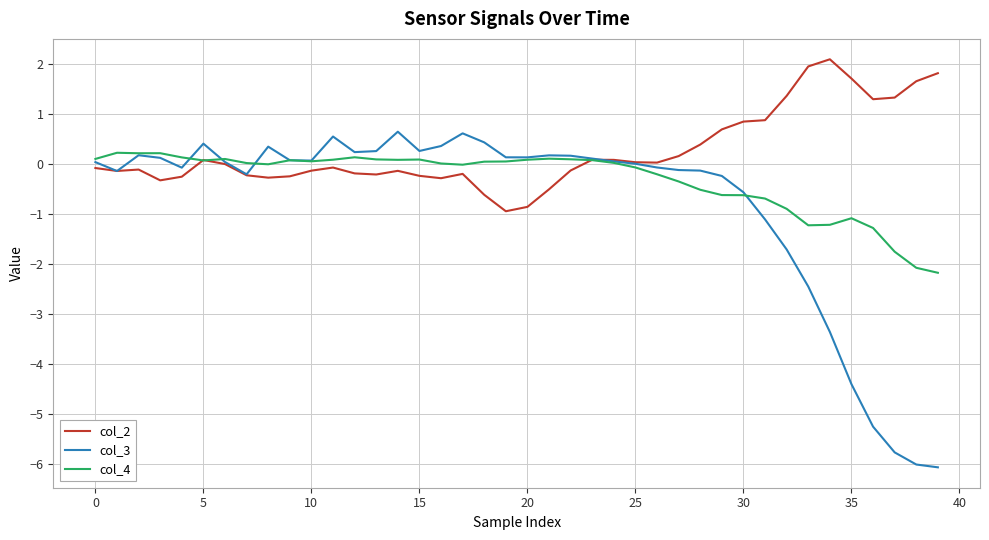

Rank the series by their average value, from highest to lowest.

col_2, col_4, col_3